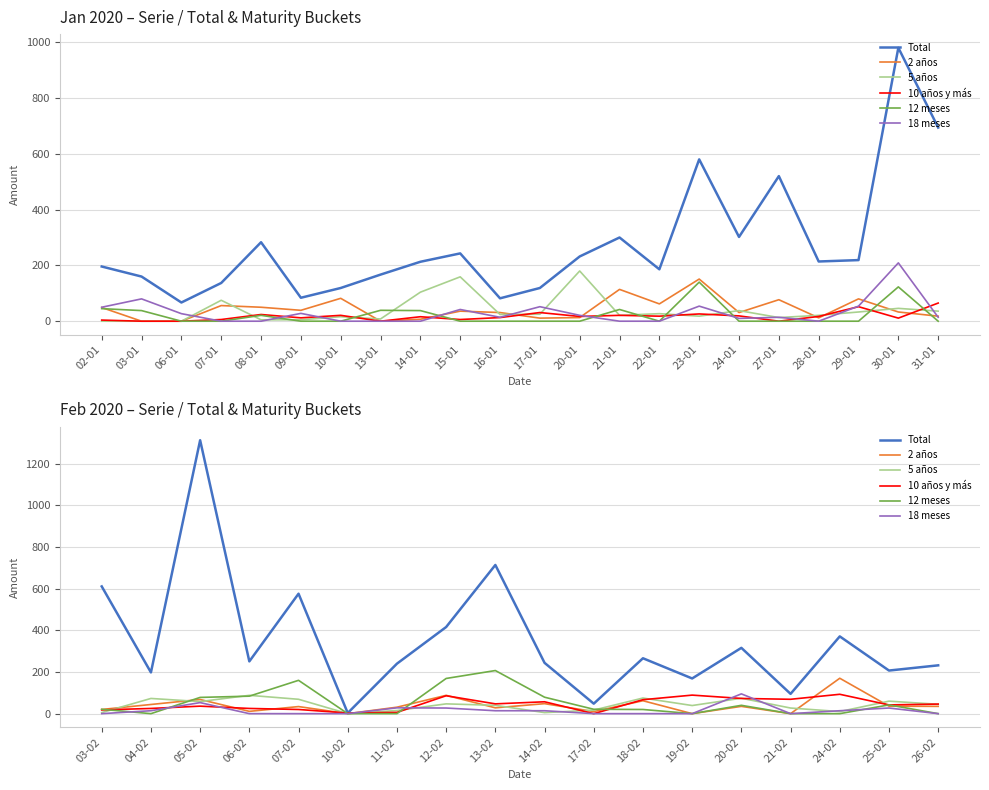

At how many categories does at least one series exceed 72?

16